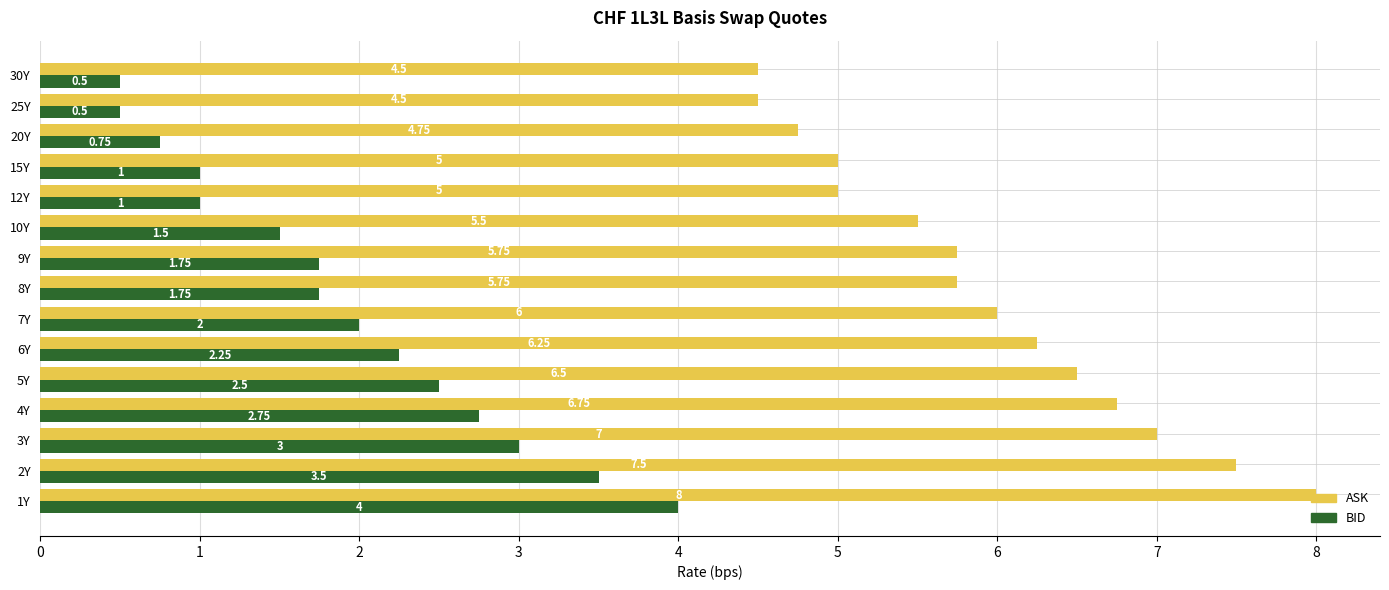

At which label is ASK closest to 6?

7Y